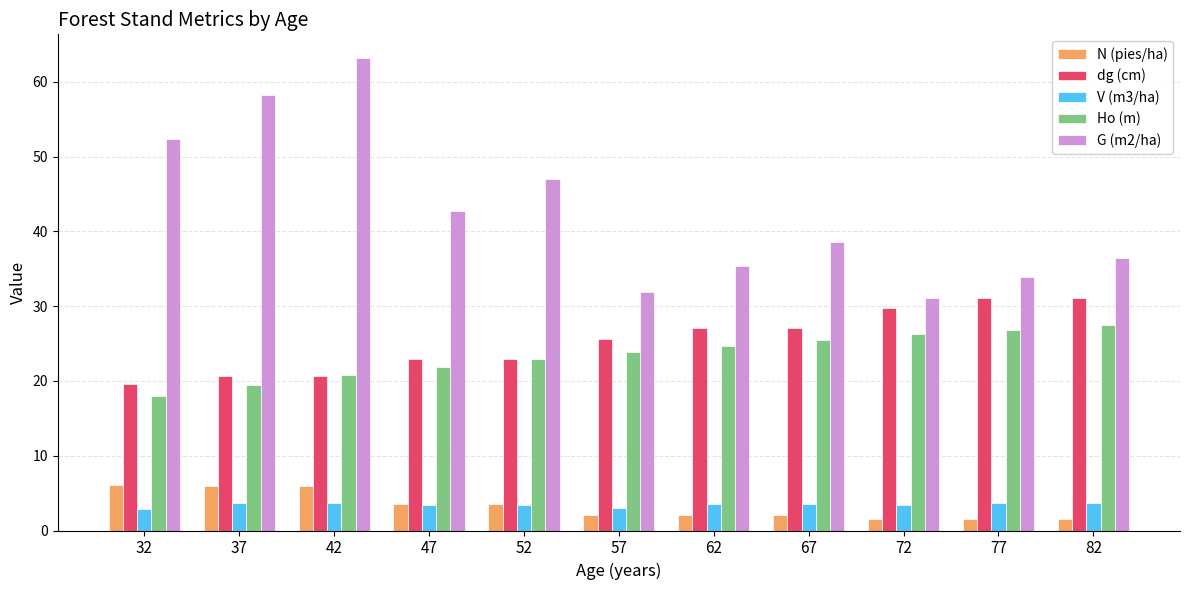

How many series are shown in this chart?

5